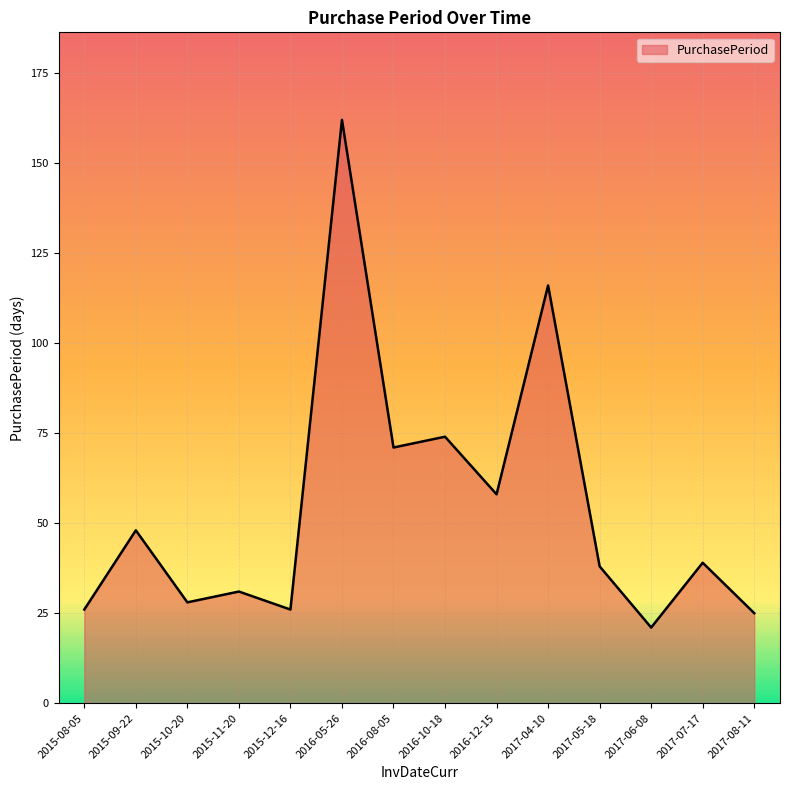

Does the chart display data point markers on the line(s)?

No